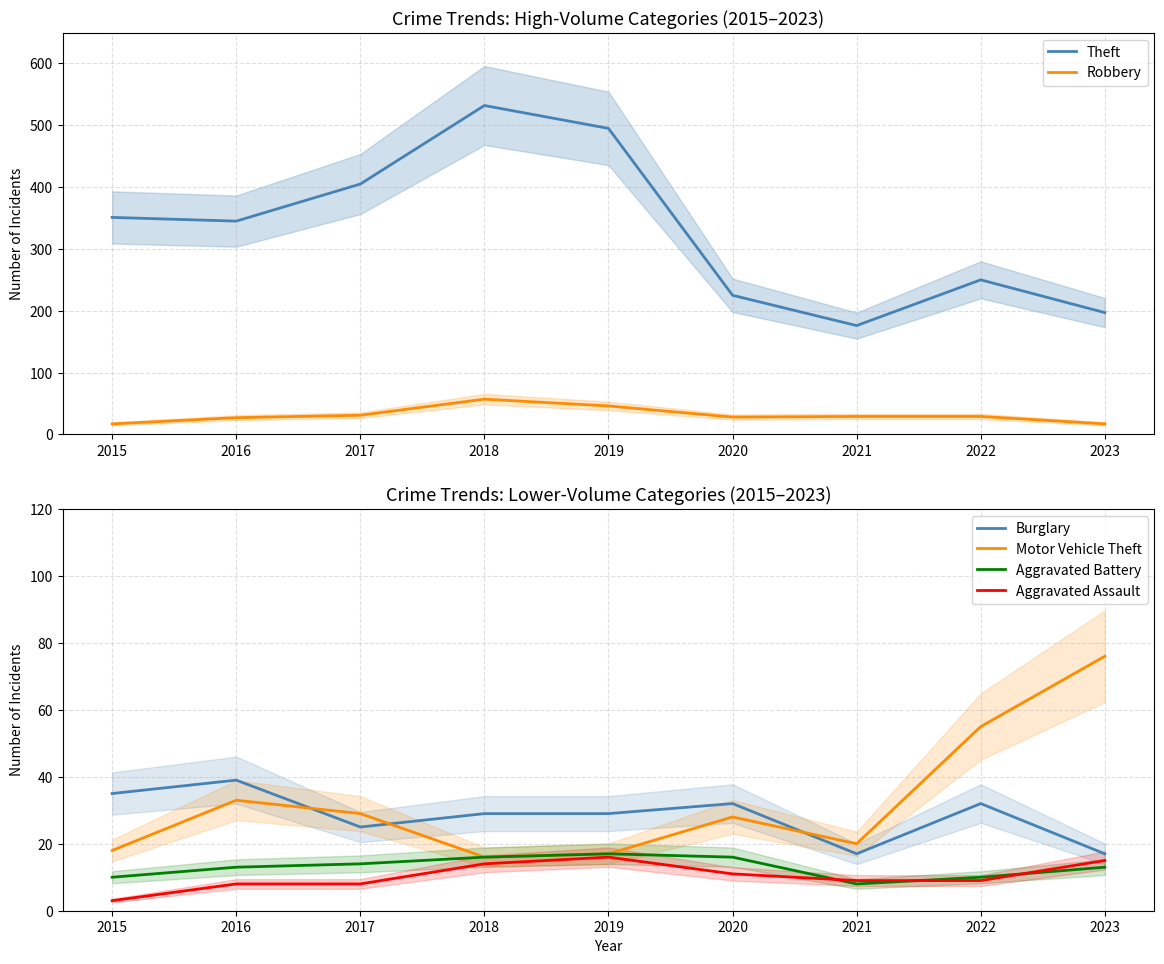

At which category is the sum across all series the highest?

2018